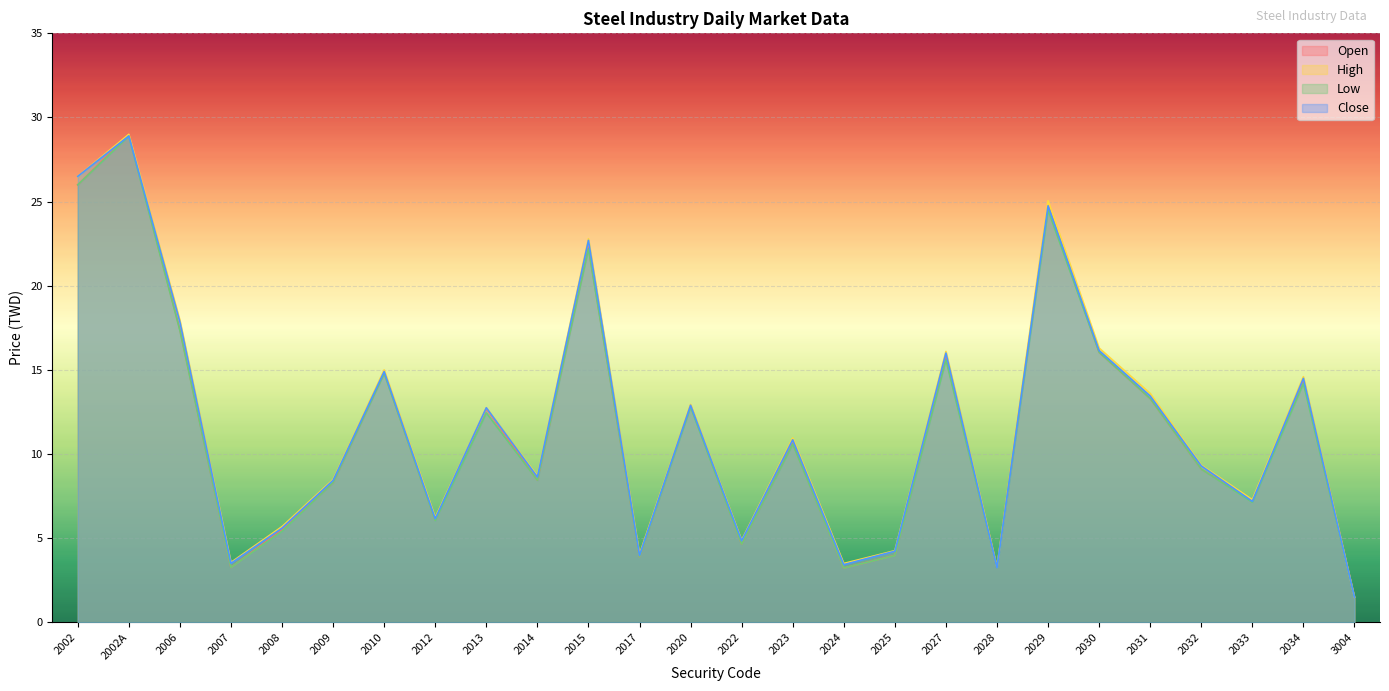

Which category has the highest value in the Close series?

2002A